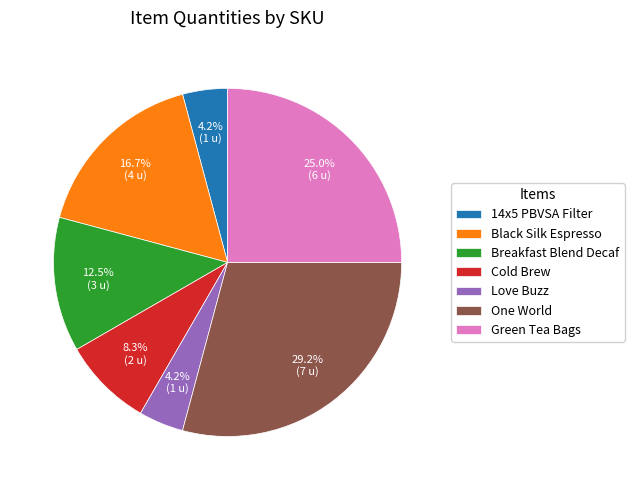

Is Black Silk Espresso the majority of the pie?

No